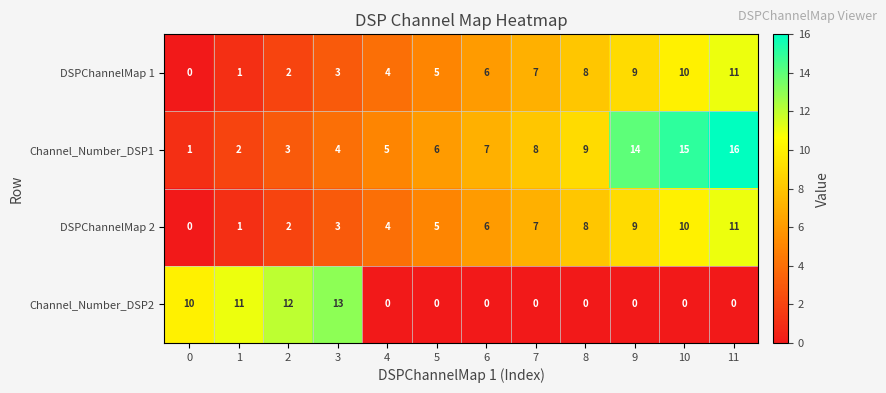

Which series has the largest range (max minus min)?

Channel_Number_DSP1